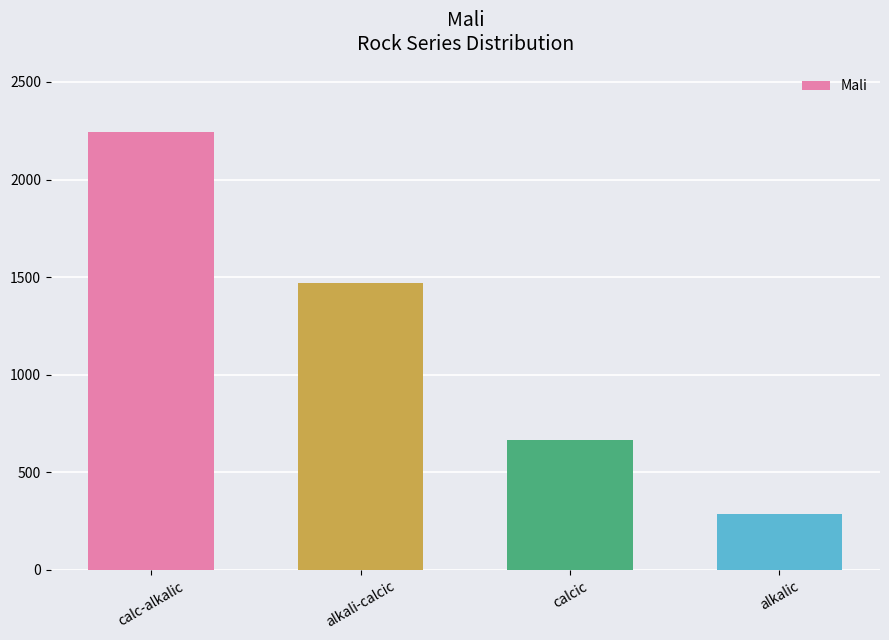

At which label does the data first exceed 1469?

calc-alkalic